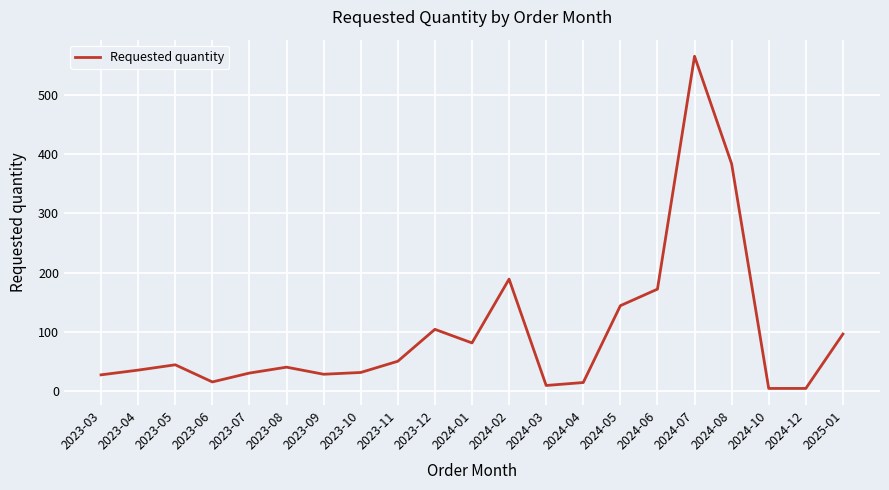

True or false: the data shows 566 at 2024-07.

True